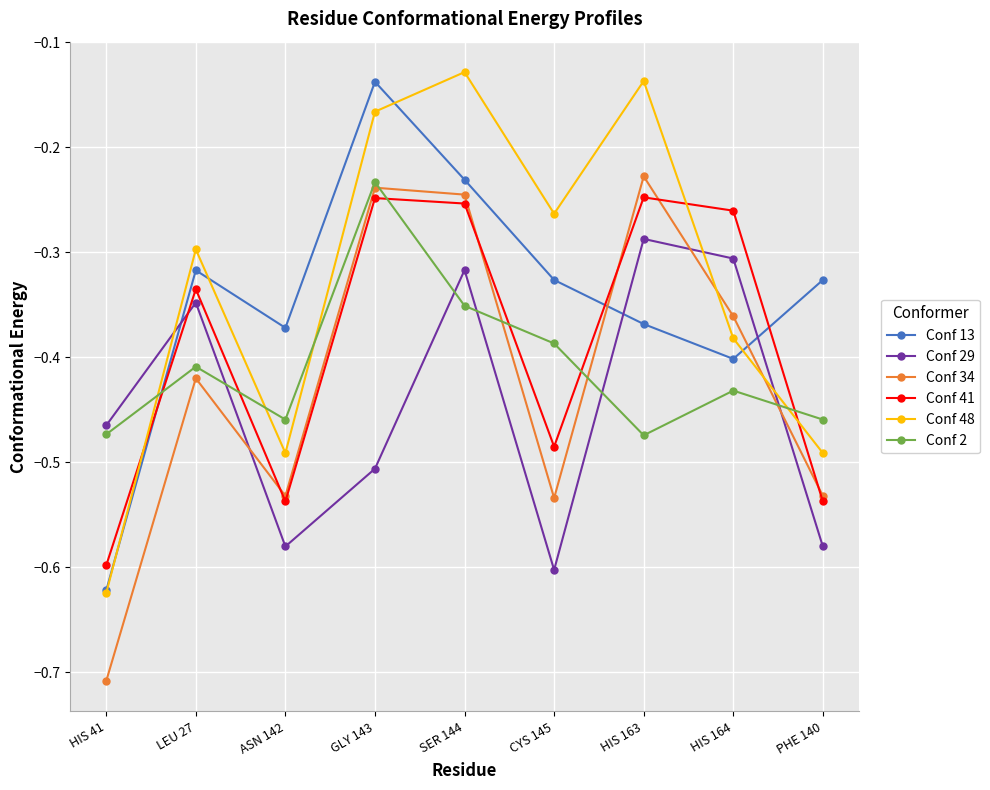

How many data points does each series have?

9